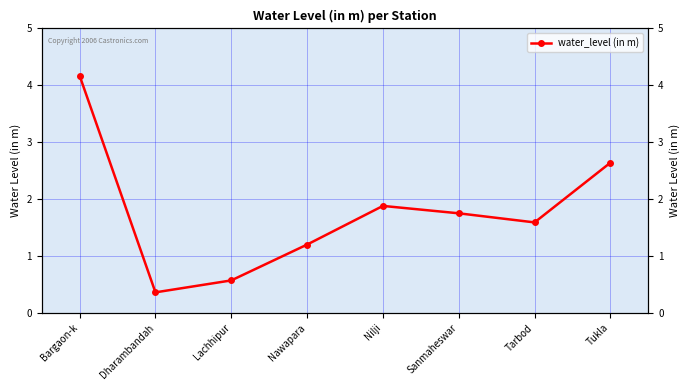

Rank the categories by value from highest to lowest.

Bargaon-k, Tukla, Nilji, Sanmaheswar, Tarbod, Nawapara, Lachhipur, Dharambandah